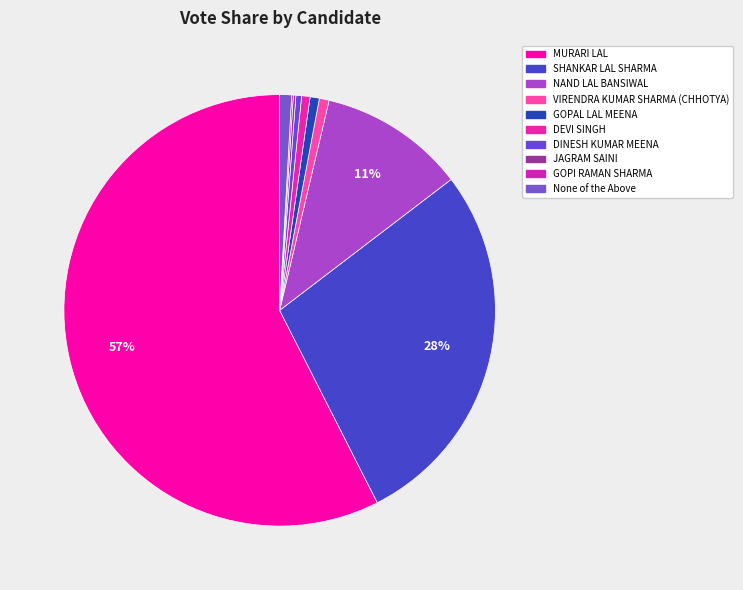

True or false: JAGRAM SAINI accounts for 0% of the total.

True